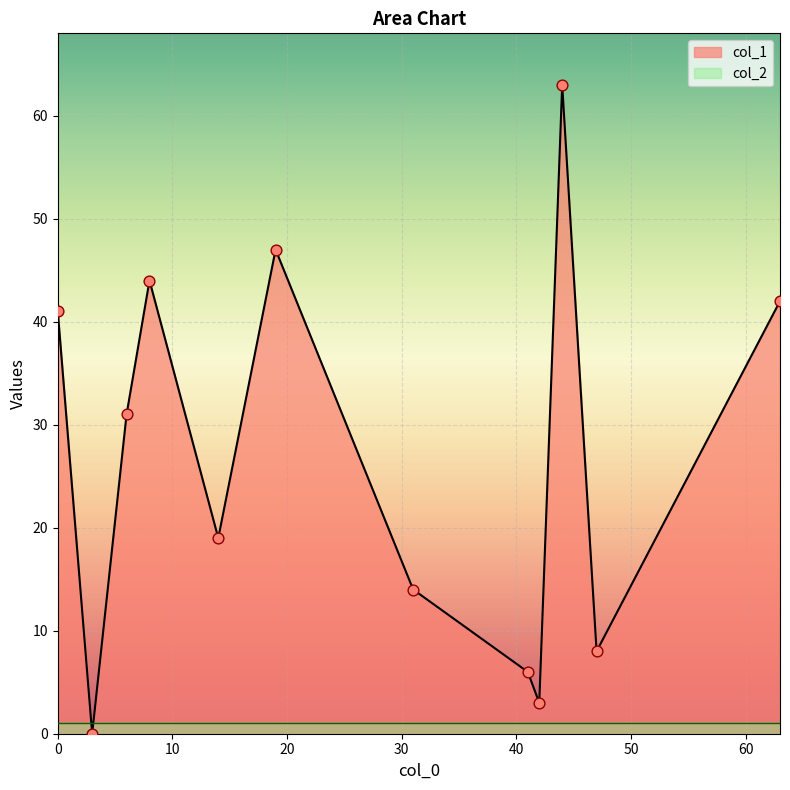

What is the total value across all series at 44?

64